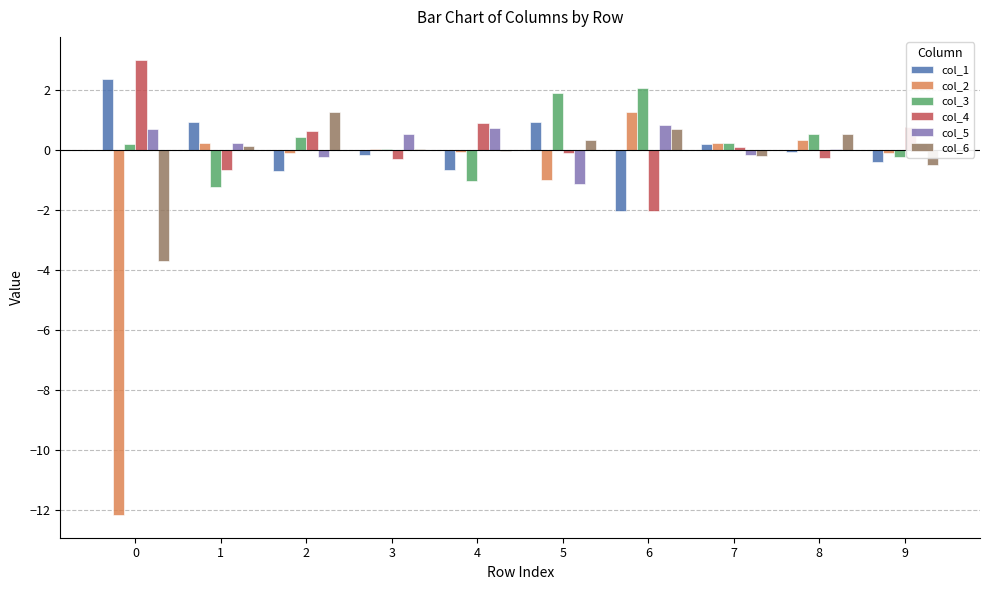

Are the bars grouped side by side (vs. stacked)?

Yes